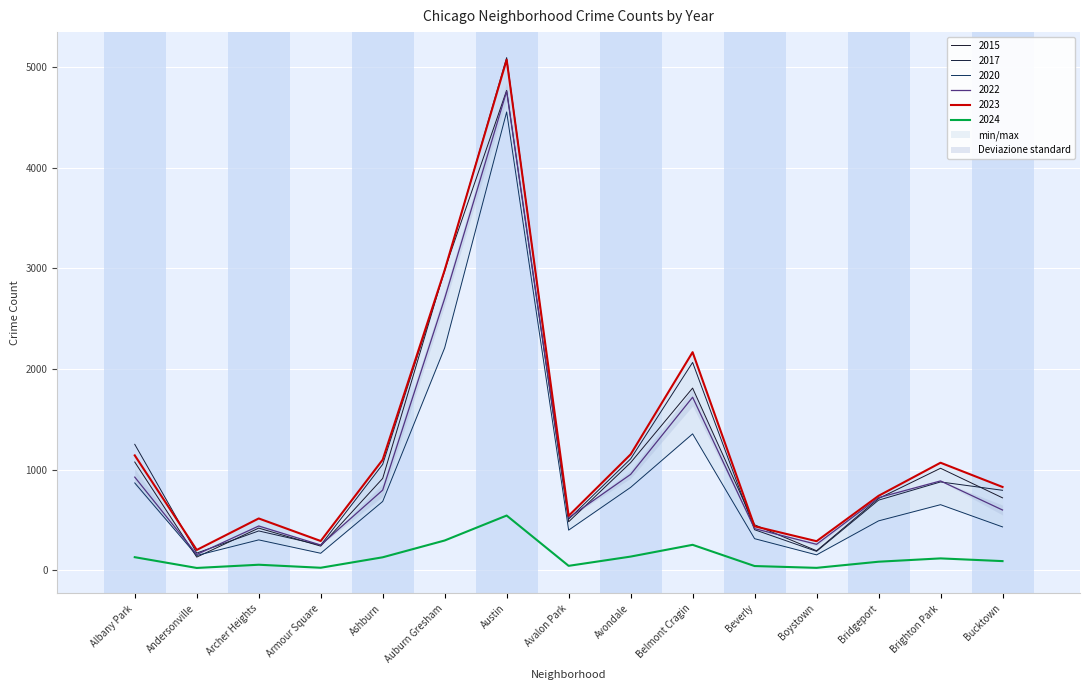

What is the lowest value of the 2017 series?

171